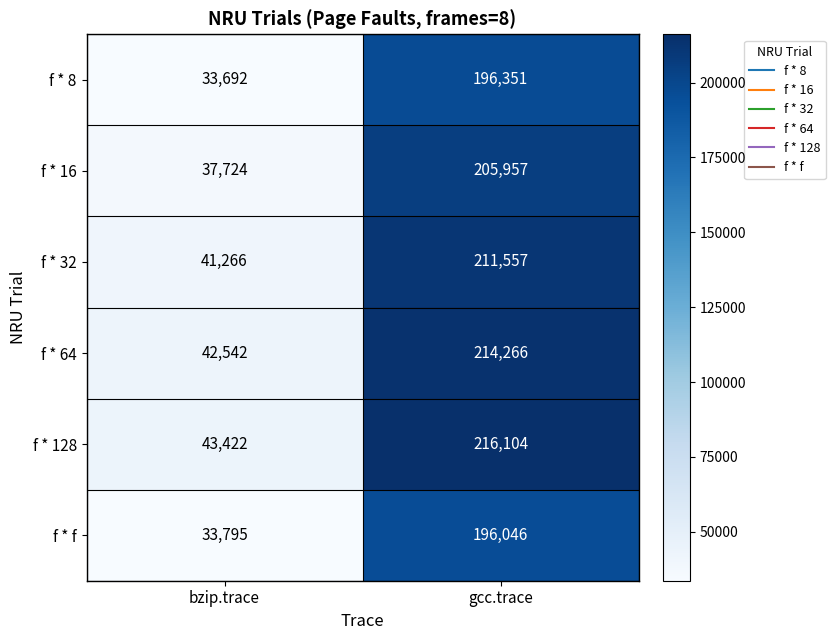

What is the smallest value displayed?

33692